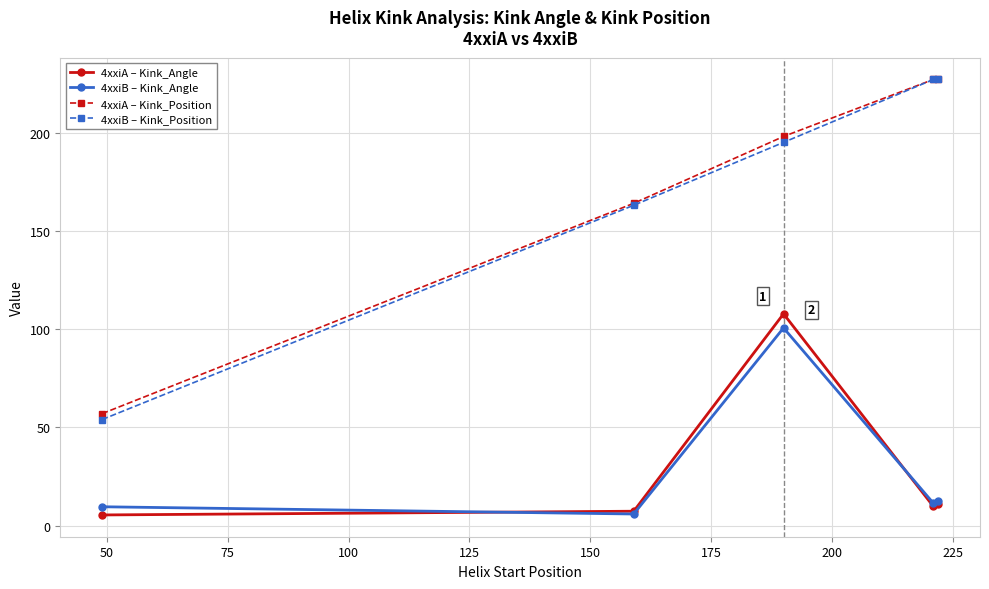

True or false: 4xxiA – Kink_Angle and 4xxiA – Kink_Position intersect in this chart.

False